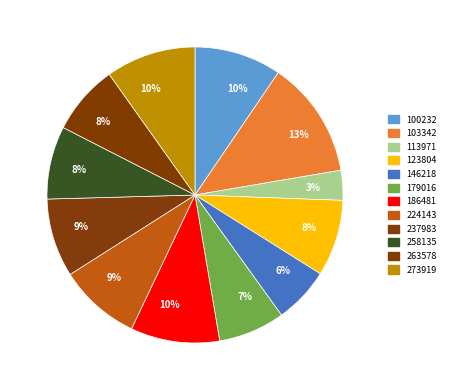

How many segments does this pie chart have?

12